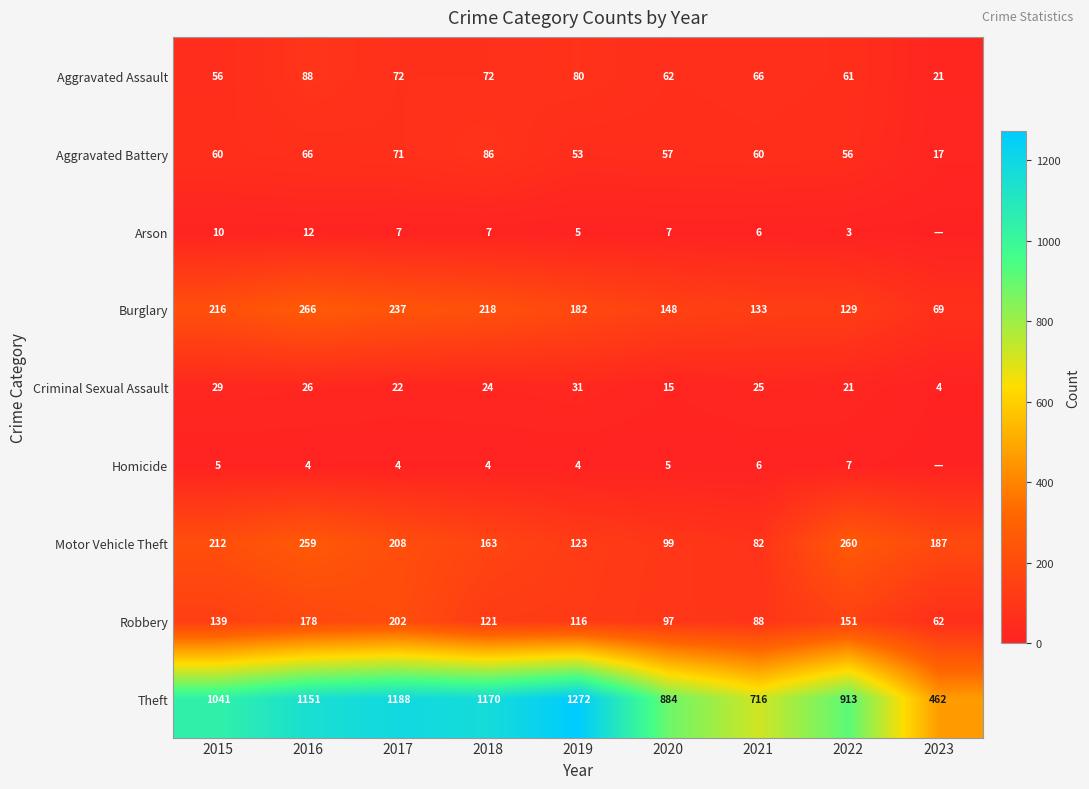

At 2020, list the series in order from largest to smallest.

Theft, Burglary, Motor Vehicle Theft, Robbery, Aggravated Assault, Aggravated Battery, Criminal Sexual Assault, Arson, Homicide